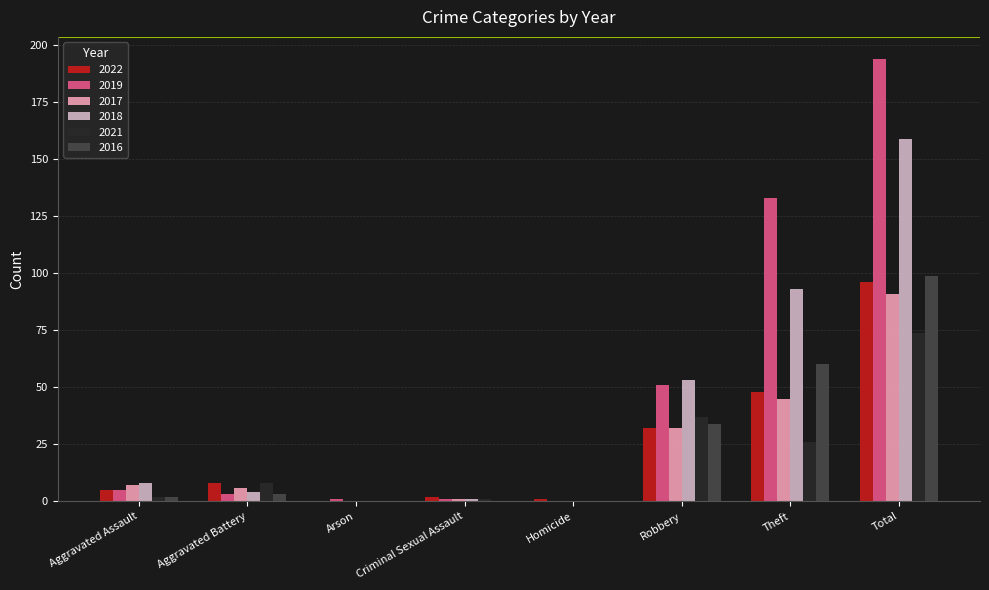

What is the highest value of the 2021 series?

74